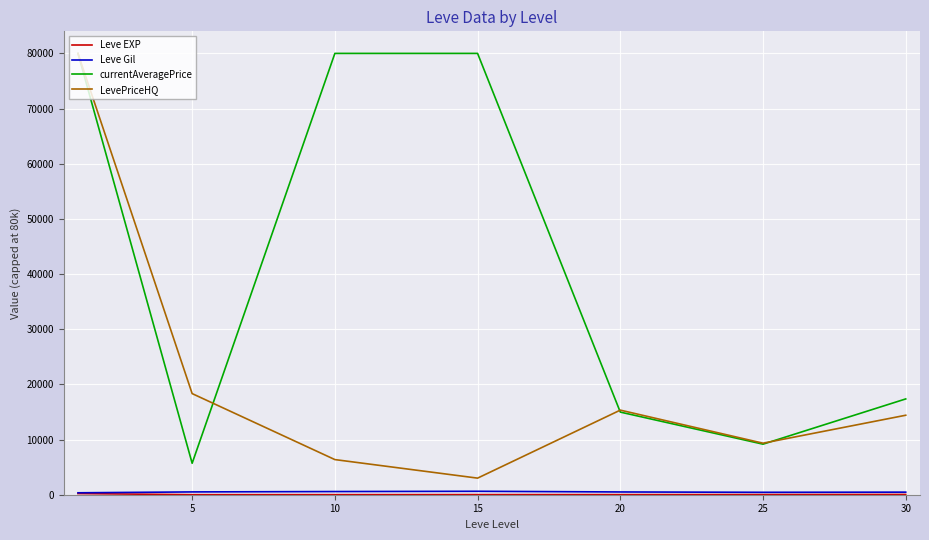

What is the maximum value shown in the chart?

80000.0